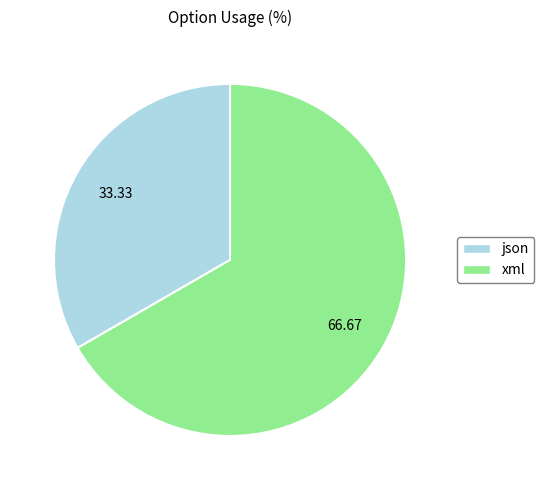

Count the number of slices in the pie.

2